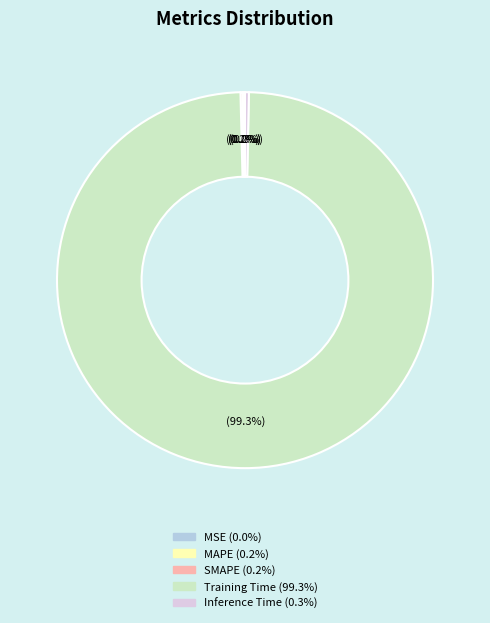

Does any single category account for the majority?

Yes